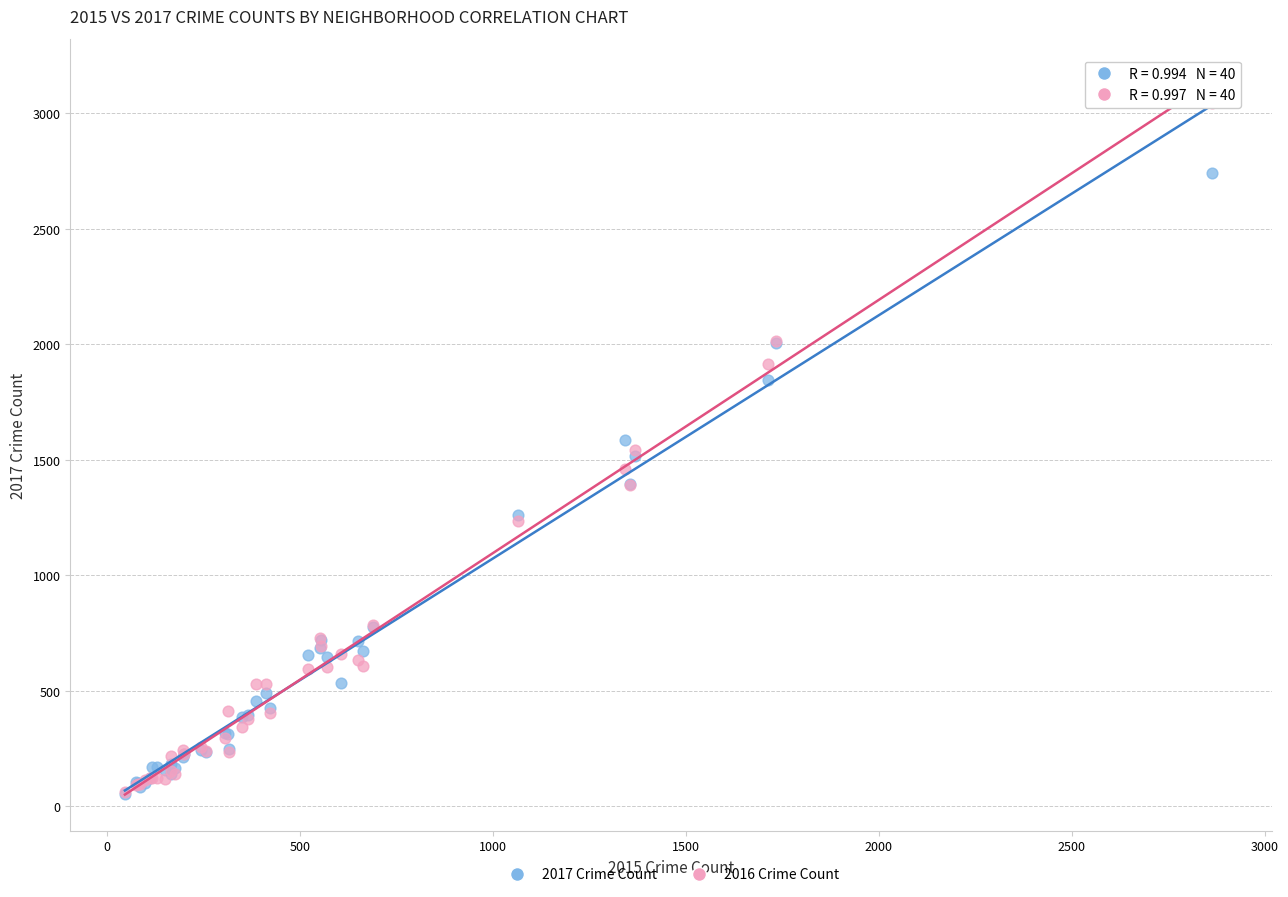

What are all the series names shown in the legend?

2017 Crime Count, 2016 Crime Count